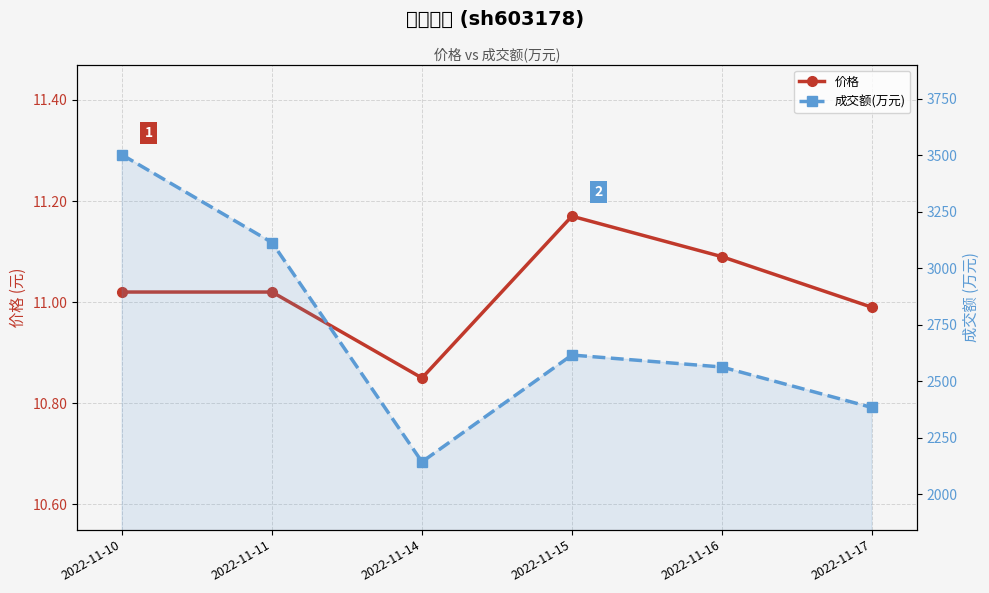

At which category does 价格 reach its first local valley?

2022-11-14